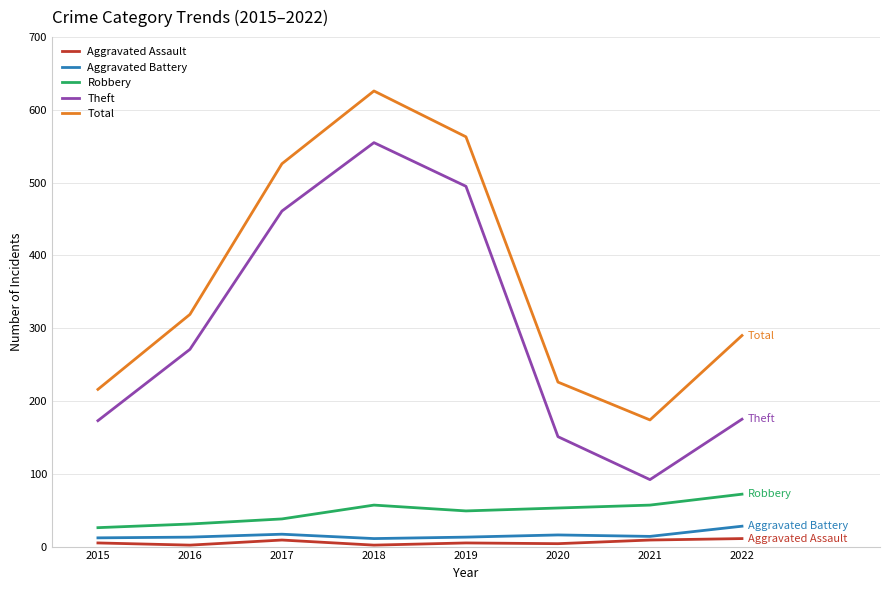

What is the spread (max minus min) of values at 2018?

624